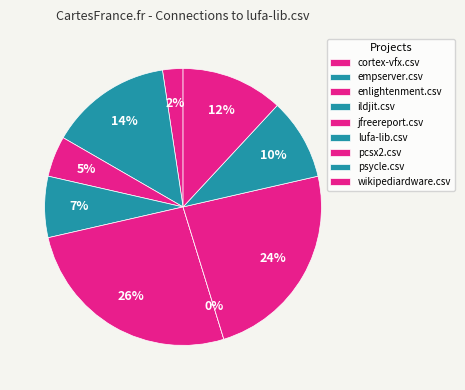

To the nearest percent, what is the average slice percentage?

11%